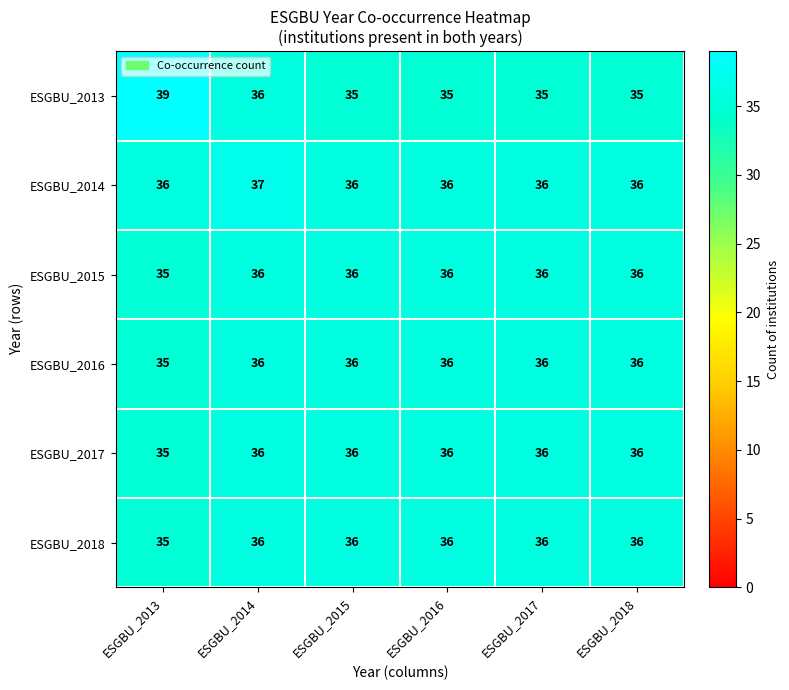

Count the ESGBU_2014 values in the range 36 to 37.

6